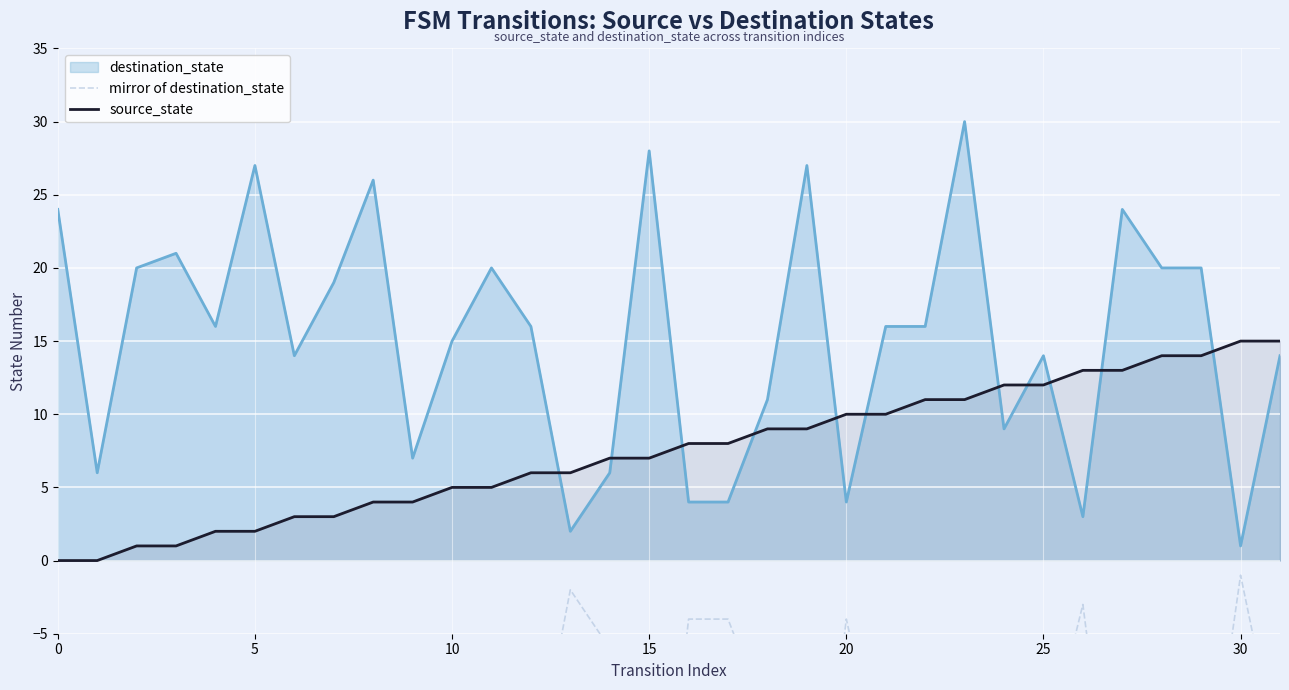

True or false: source_state and mirror of destination_state intersect in this chart.

False